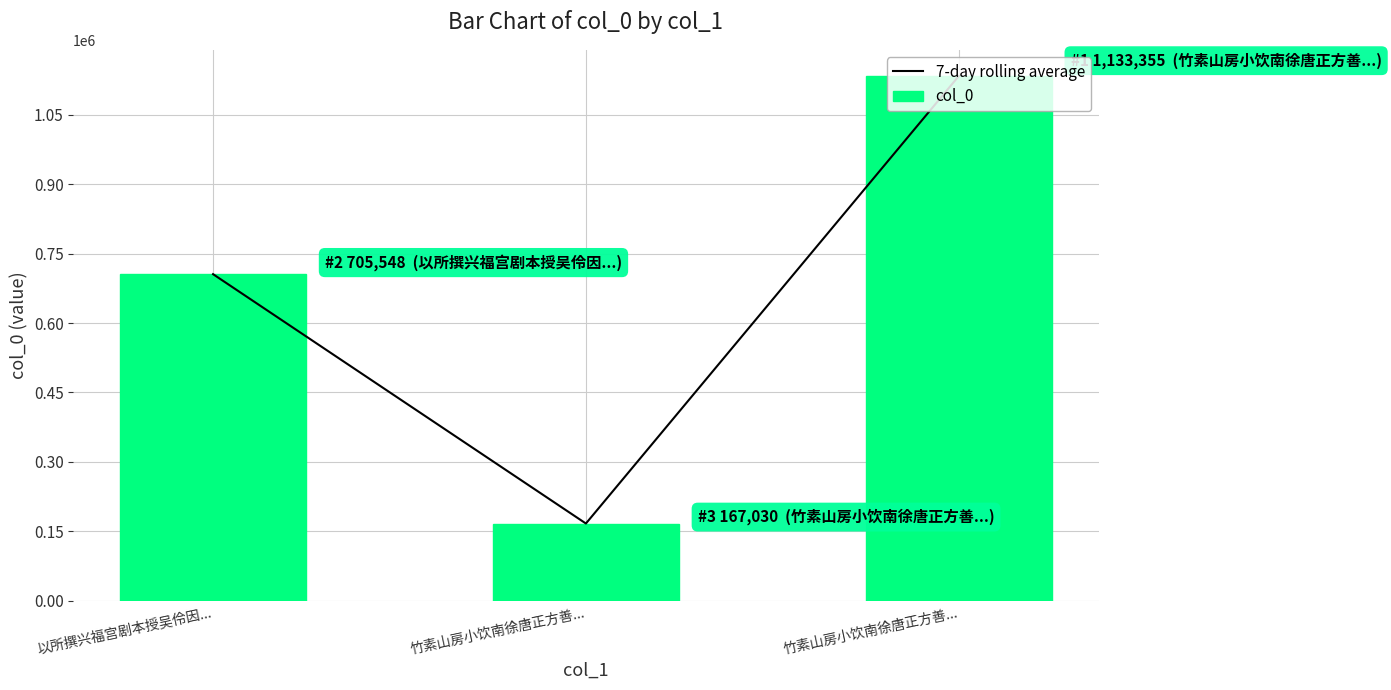

True or false: 7-day rolling average has a value of 705548 at 以所撰兴福宫剧本授吴伶因....

True